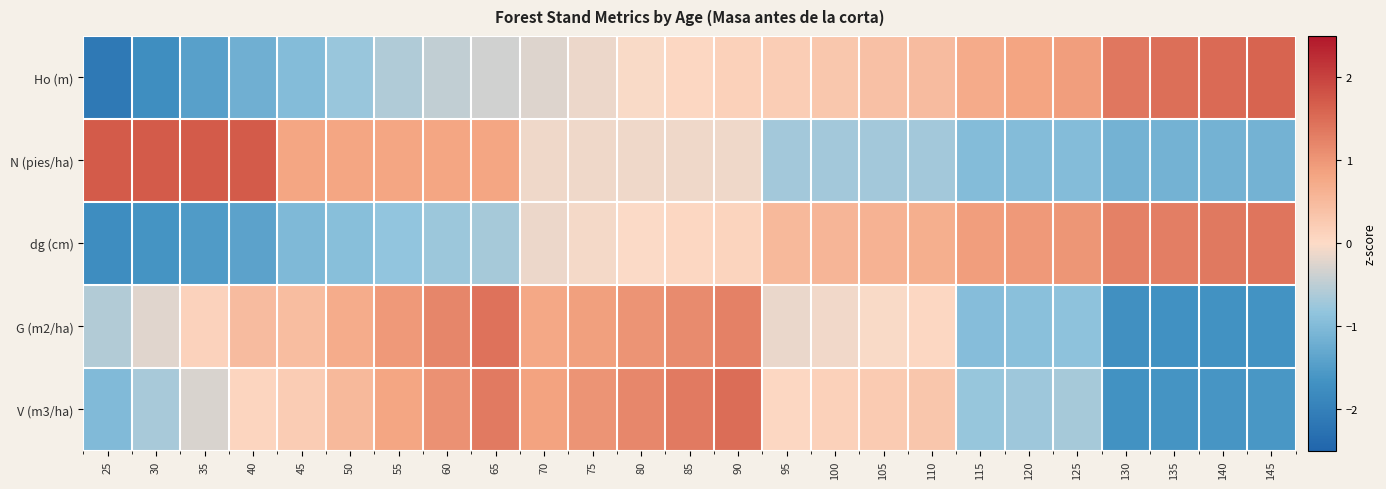

What is the maximum value shown in the chart?

1.7